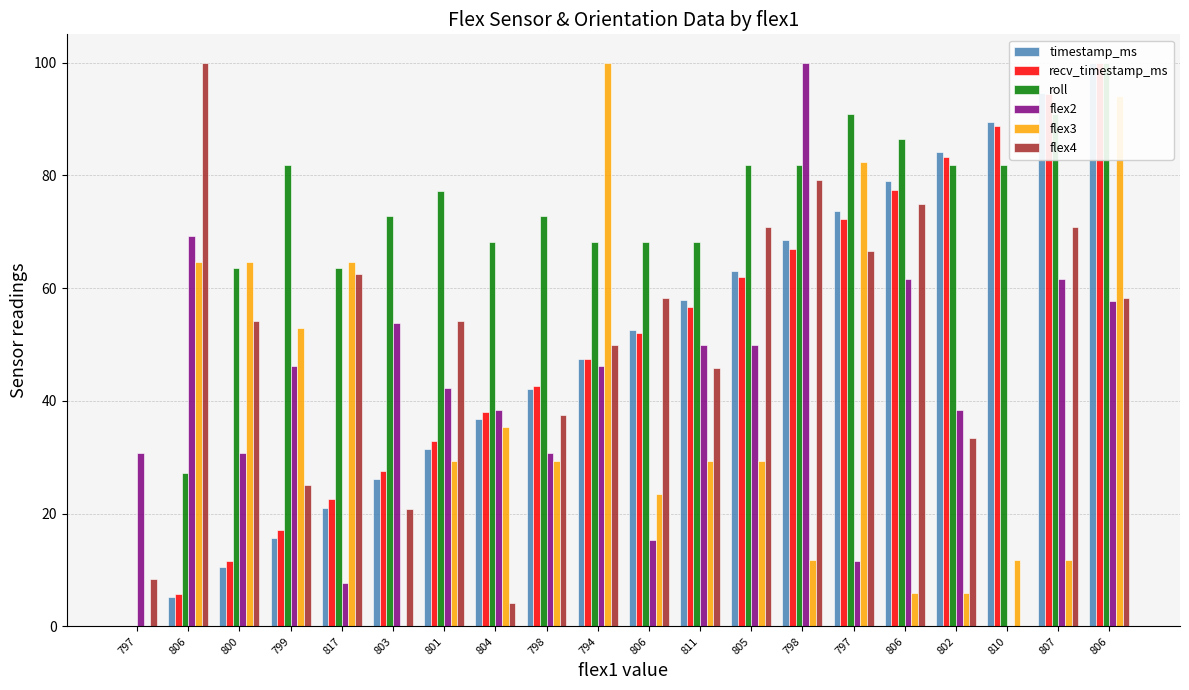

How many bars are there in each group?

6